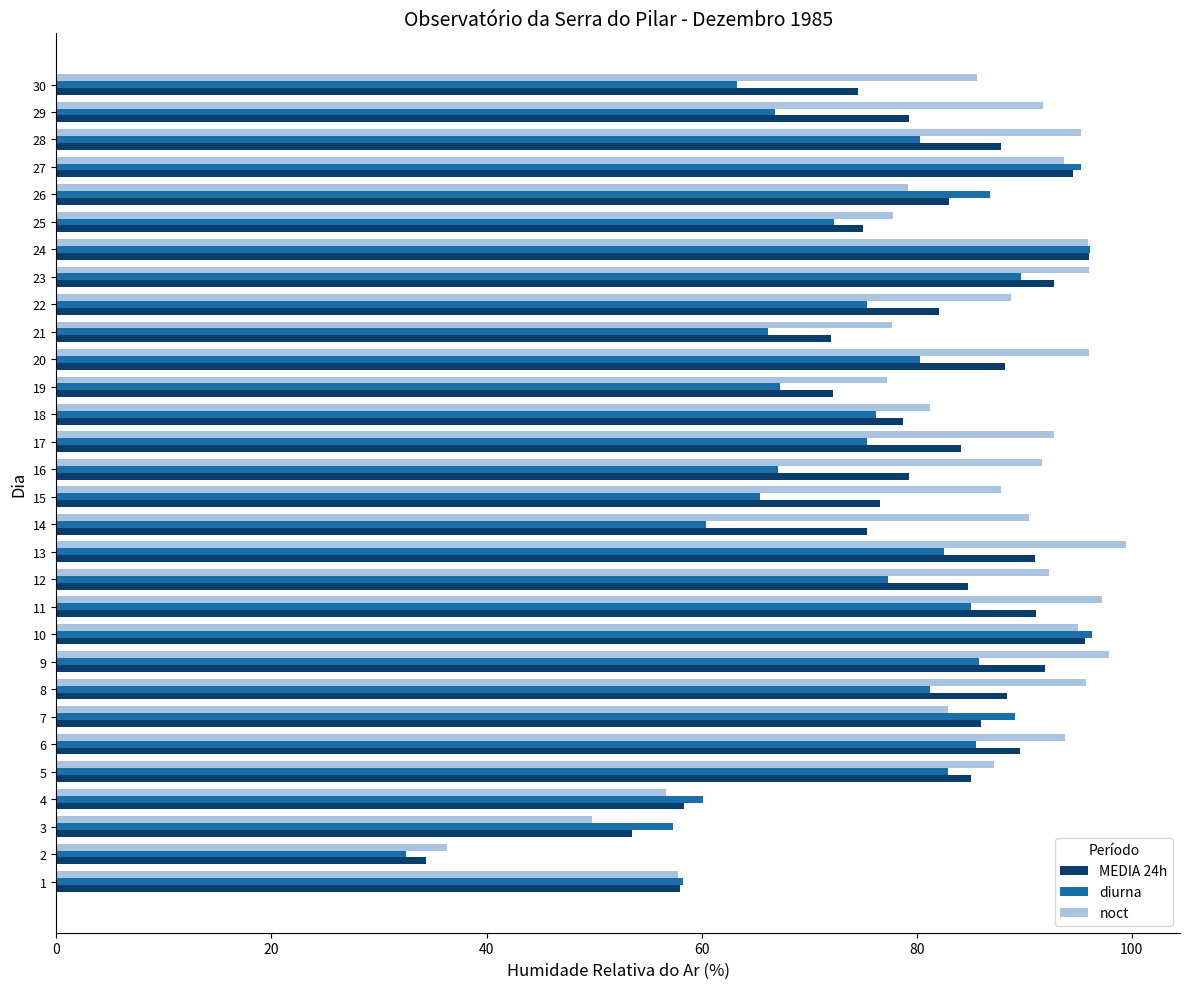

What are all the series names shown in the legend?

MEDIA 24h, diurna, noct